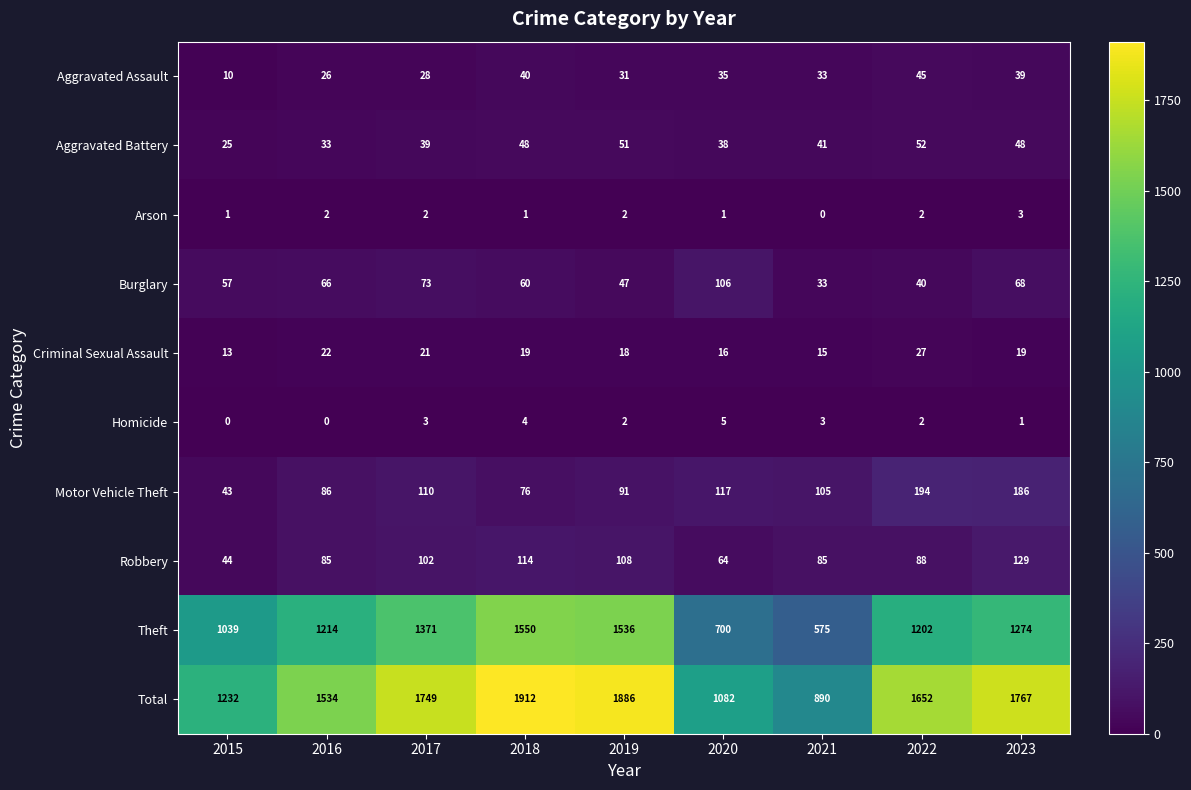

At which label does Aggravated Assault first exceed 33?

2018